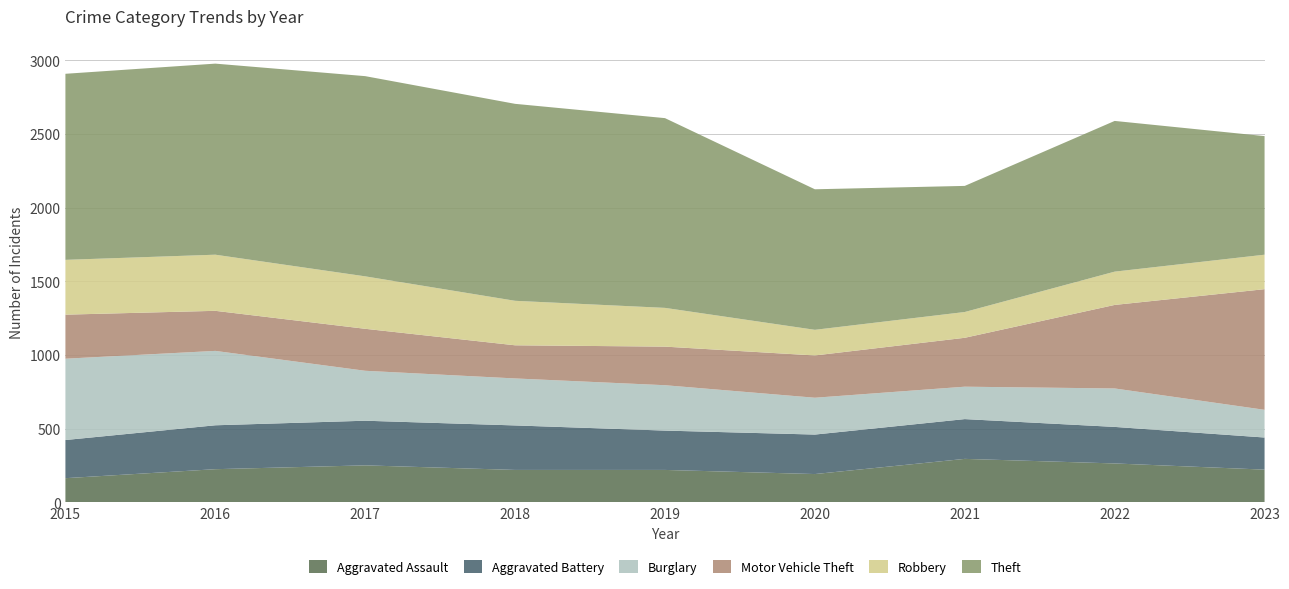

Reading left to right, extract all data points from this chart.

Aggravated Assault: 2015=164	2016=225	2017=251	2018=220	2019=220	2020=192	2021=295	2022=264	2023=222
Aggravated Battery: 2015=259	2016=298	2017=303	2018=302	2019=267	2020=268	2021=270	2022=248	2023=218
Burglary: 2015=552	2016=505	2017=339	2018=319	2019=308	2020=250	2021=220	2022=261	2023=188
Motor Vehicle Theft: 2015=299	2016=272	2017=285	2018=225	2019=262	2020=287	2021=332	2022=567	2023=819
Robbery: 2015=372	2016=381	2017=356	2018=302	2019=263	2020=174	2021=175	2022=226	2023=234
Theft: 2015=1263	2016=1297	2017=1359	2018=1337	2019=1288	2020=954	2021=856	2022=1023	2023=805